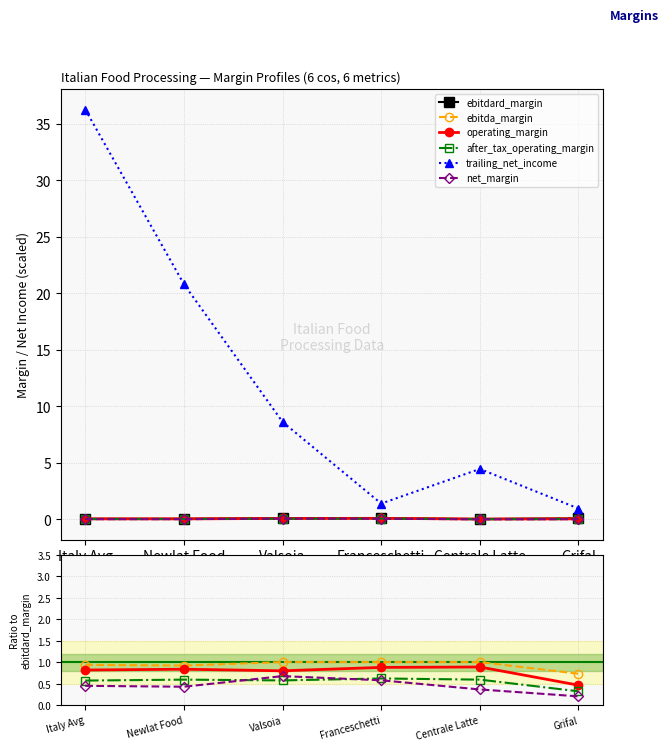

What position from the right is Centrale Latte?

2